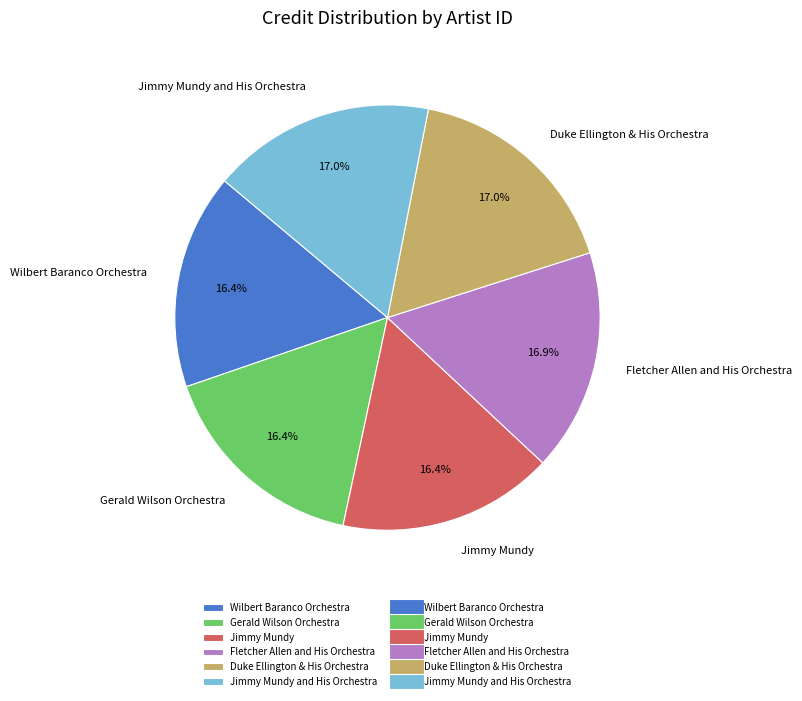

To the nearest percent, what is the difference between the largest and smallest slice percentages?

1%